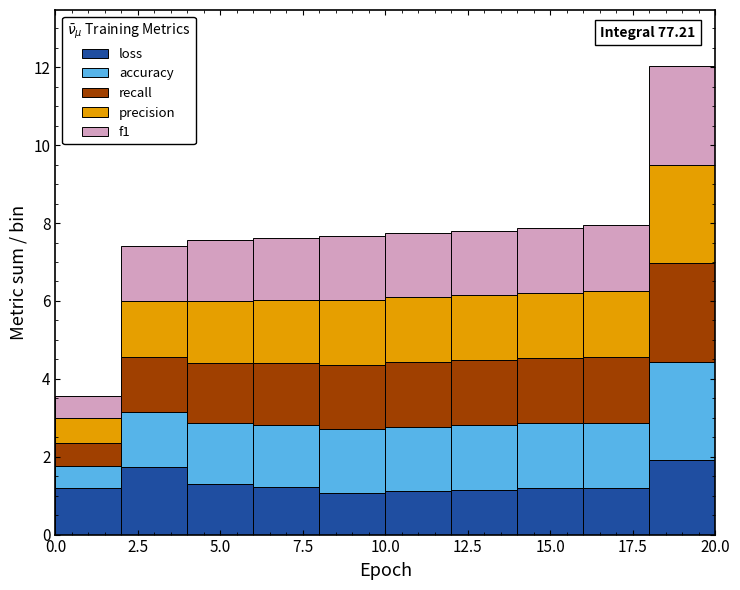

Which range on the x-axis has the tallest stacked bar (by total height)?

18 to 20